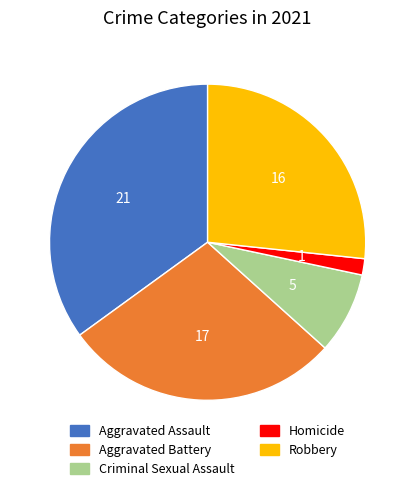

What is the smallest slice in the pie chart?

Homicide